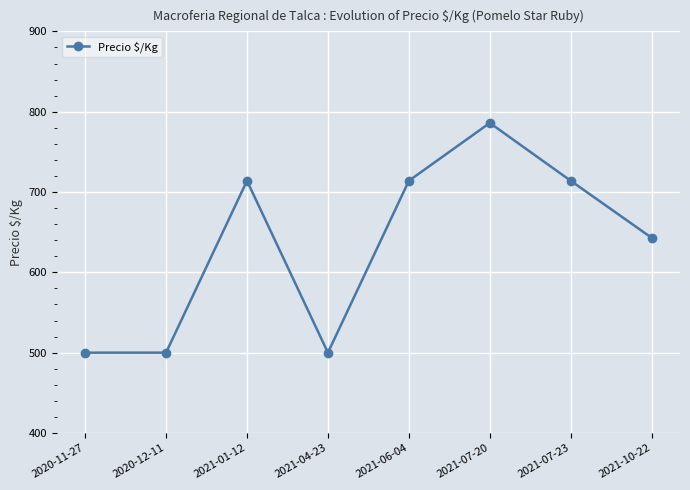

What is the smallest value displayed?

500